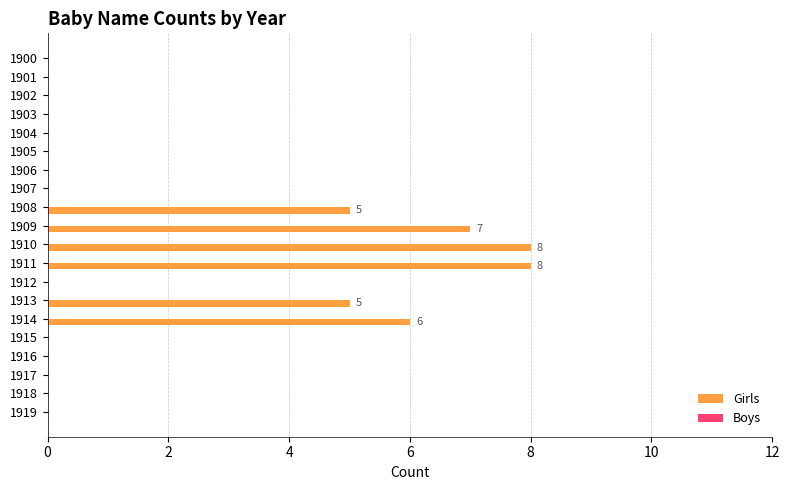

Is it true that the value at 1903 is 0?

True